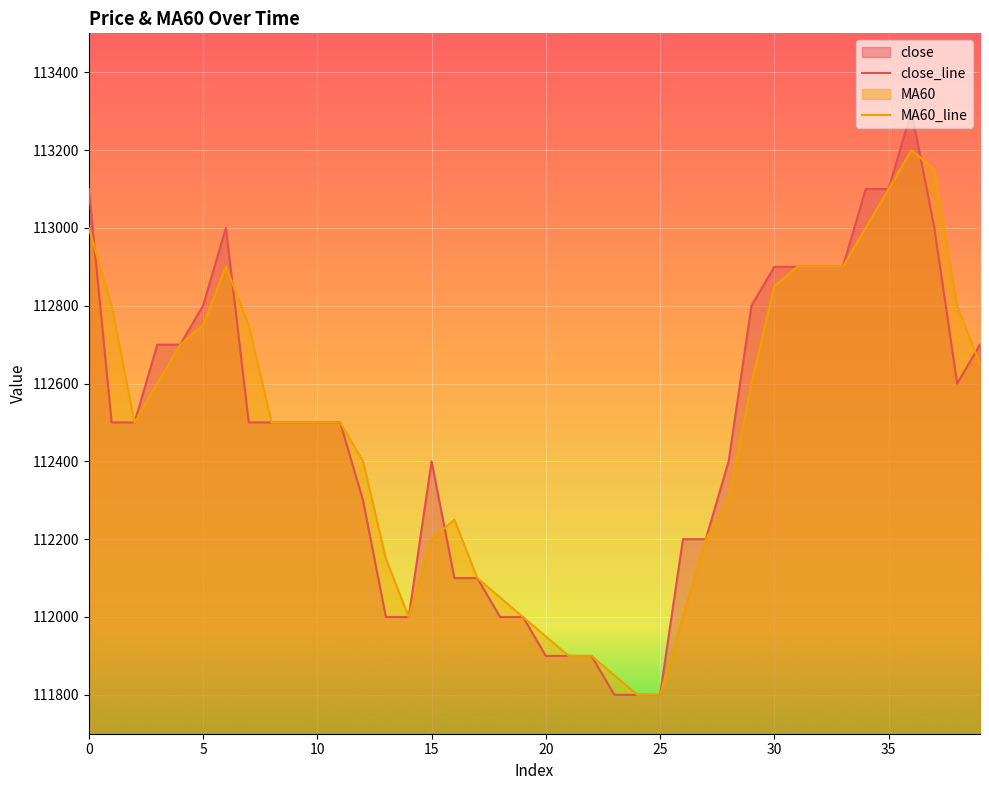

In MA60, how many points are lower than both neighbors (excluding endpoints)?

2